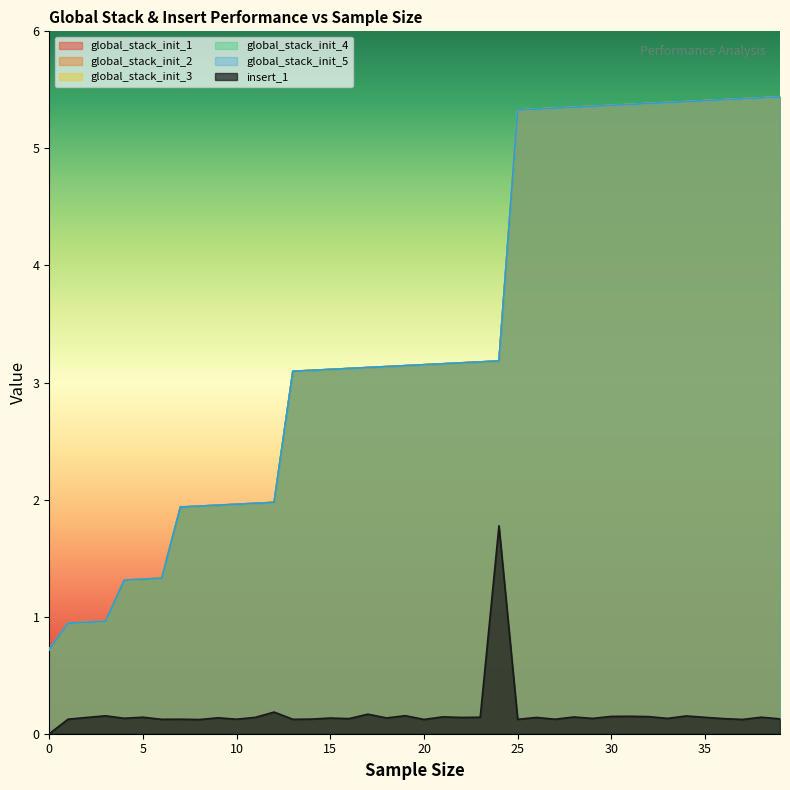

True or false: global_stack_init_2 and global_stack_init_5 intersect in this chart.

False